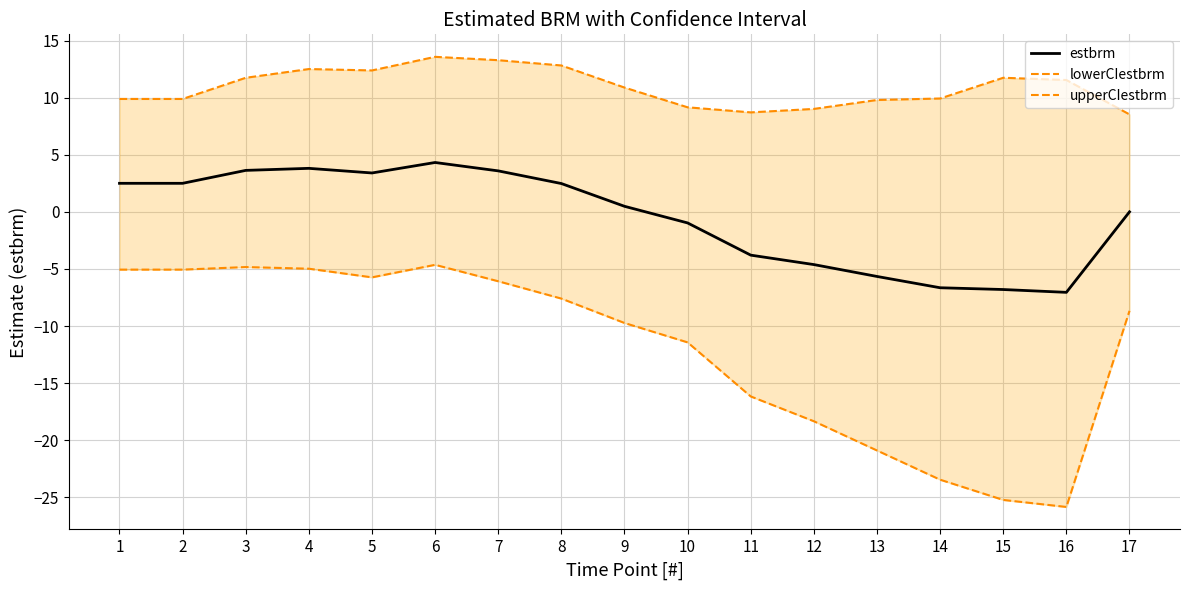

How many data points in estbrm are above 0?

10